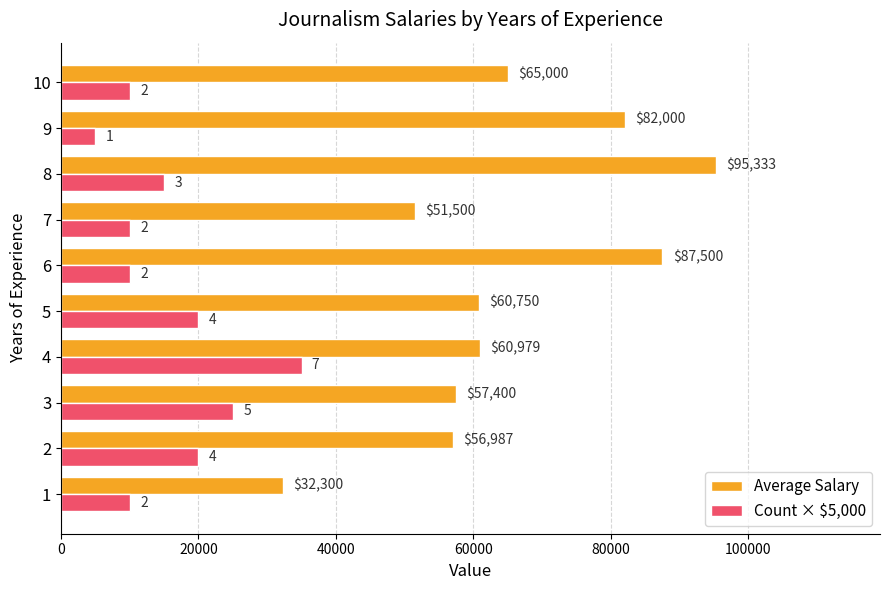

The value of Count × $5,000 at 7 is 3781. True or false?

False